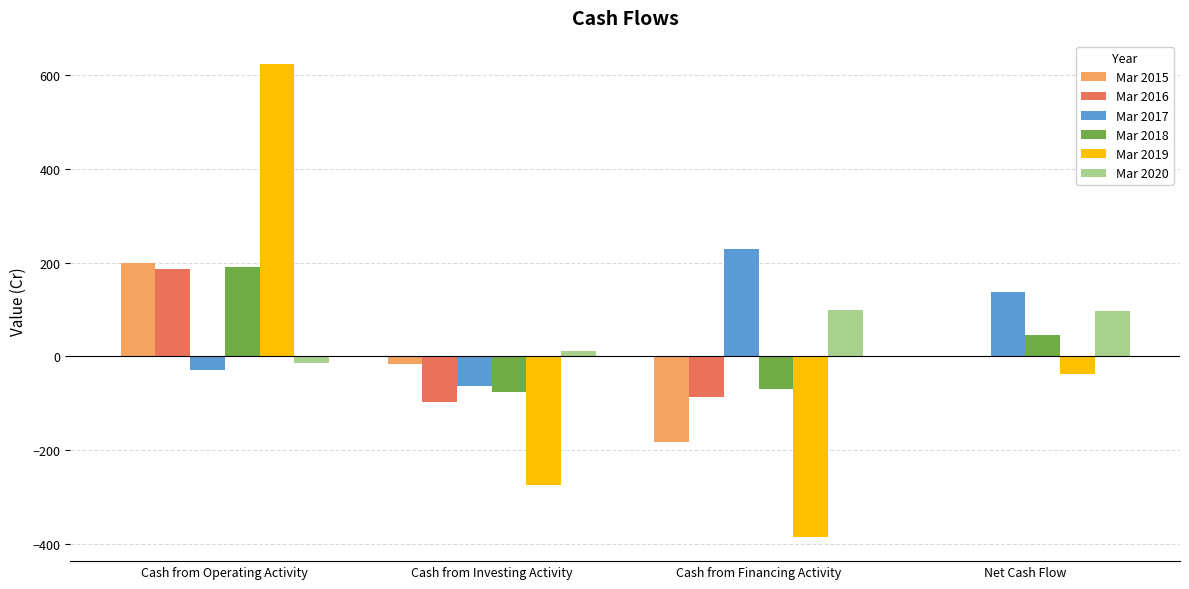

How many values in Mar 2019 are above zero?

1